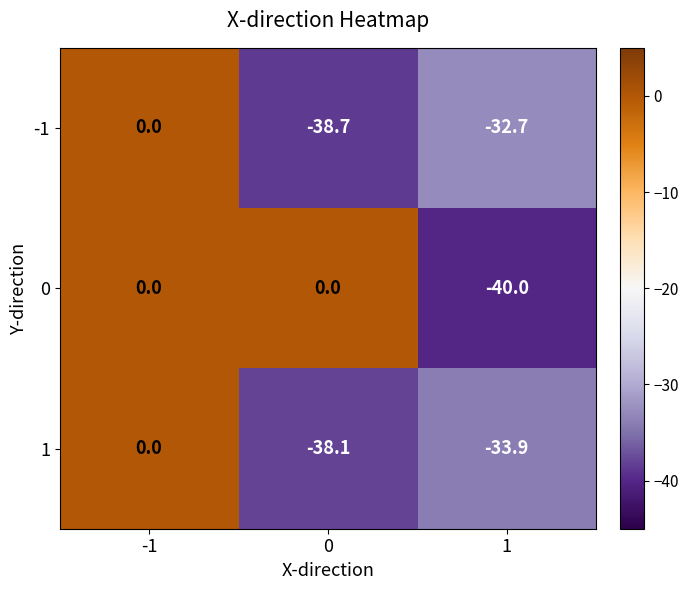

Reading left to right, transcribe all the data shown in this chart.

-1: 0.0	-38.7	-32.7
0: 0.0	0.0	-40.0
1: 0.0	-38.1	-33.9